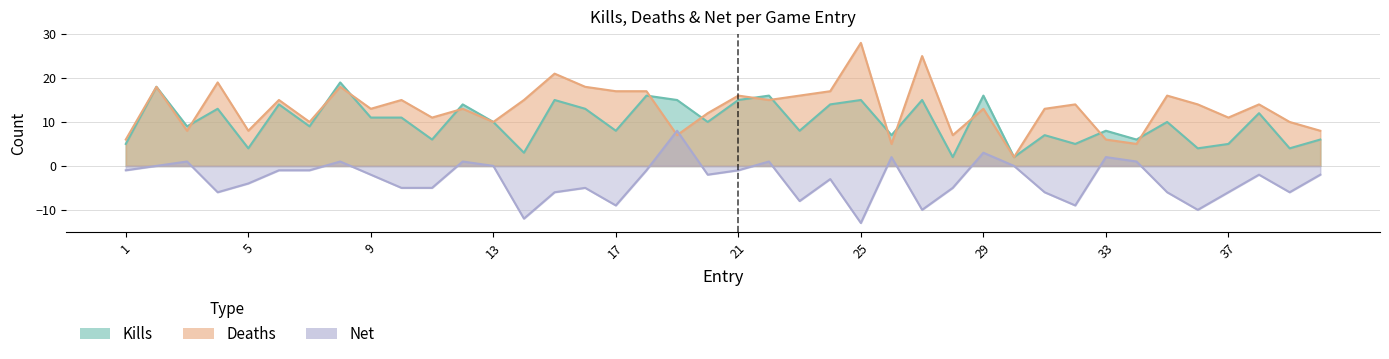

Which series has the widest spread of values?

Deaths